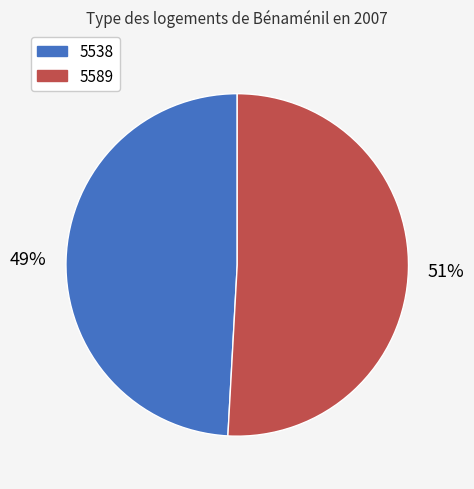

The 5538 slice represents 49% of the pie. True or false?

True